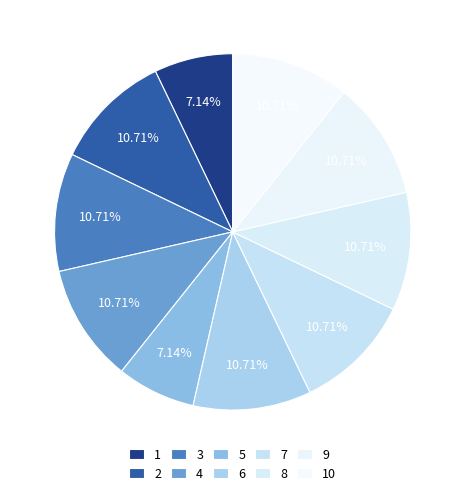

To the nearest percent, what is the combined percentage of 4 and 2?

21%